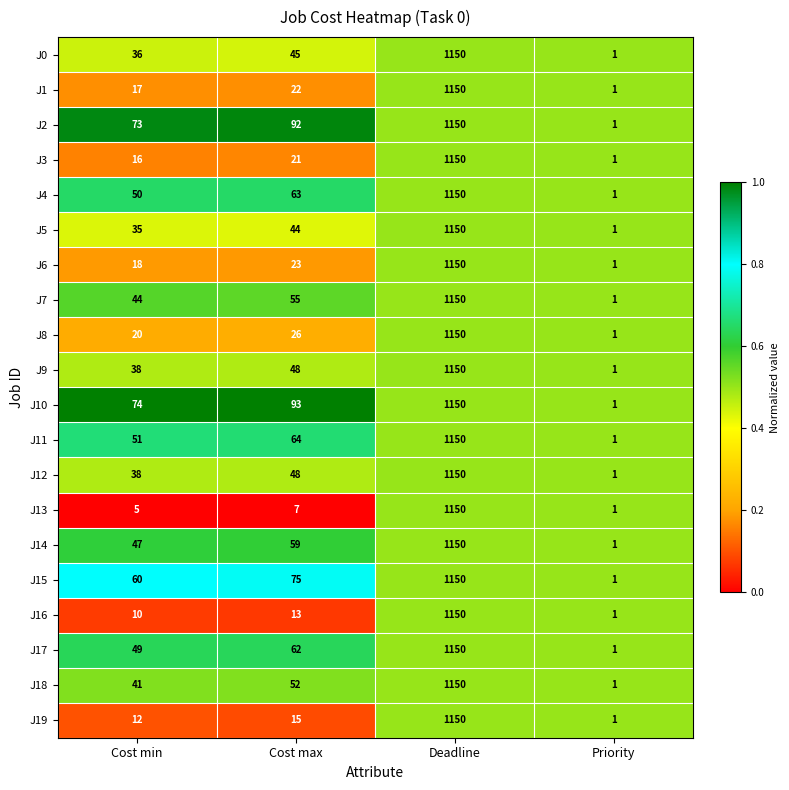

What is the maximum value shown in the chart?

1150